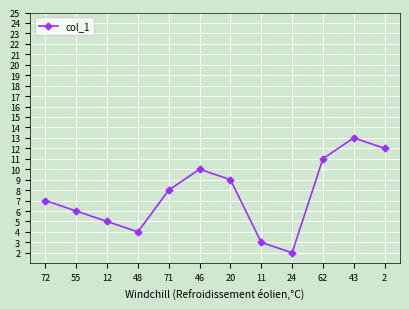

How many lines are shown in the chart?

1